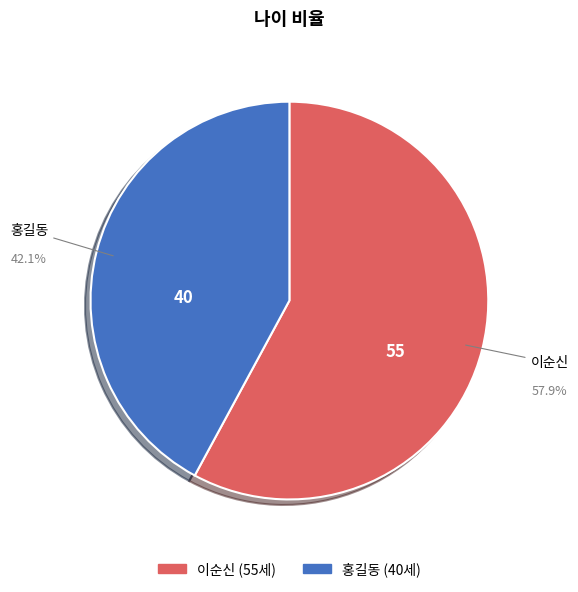

Which category accounts for the majority?

이순신